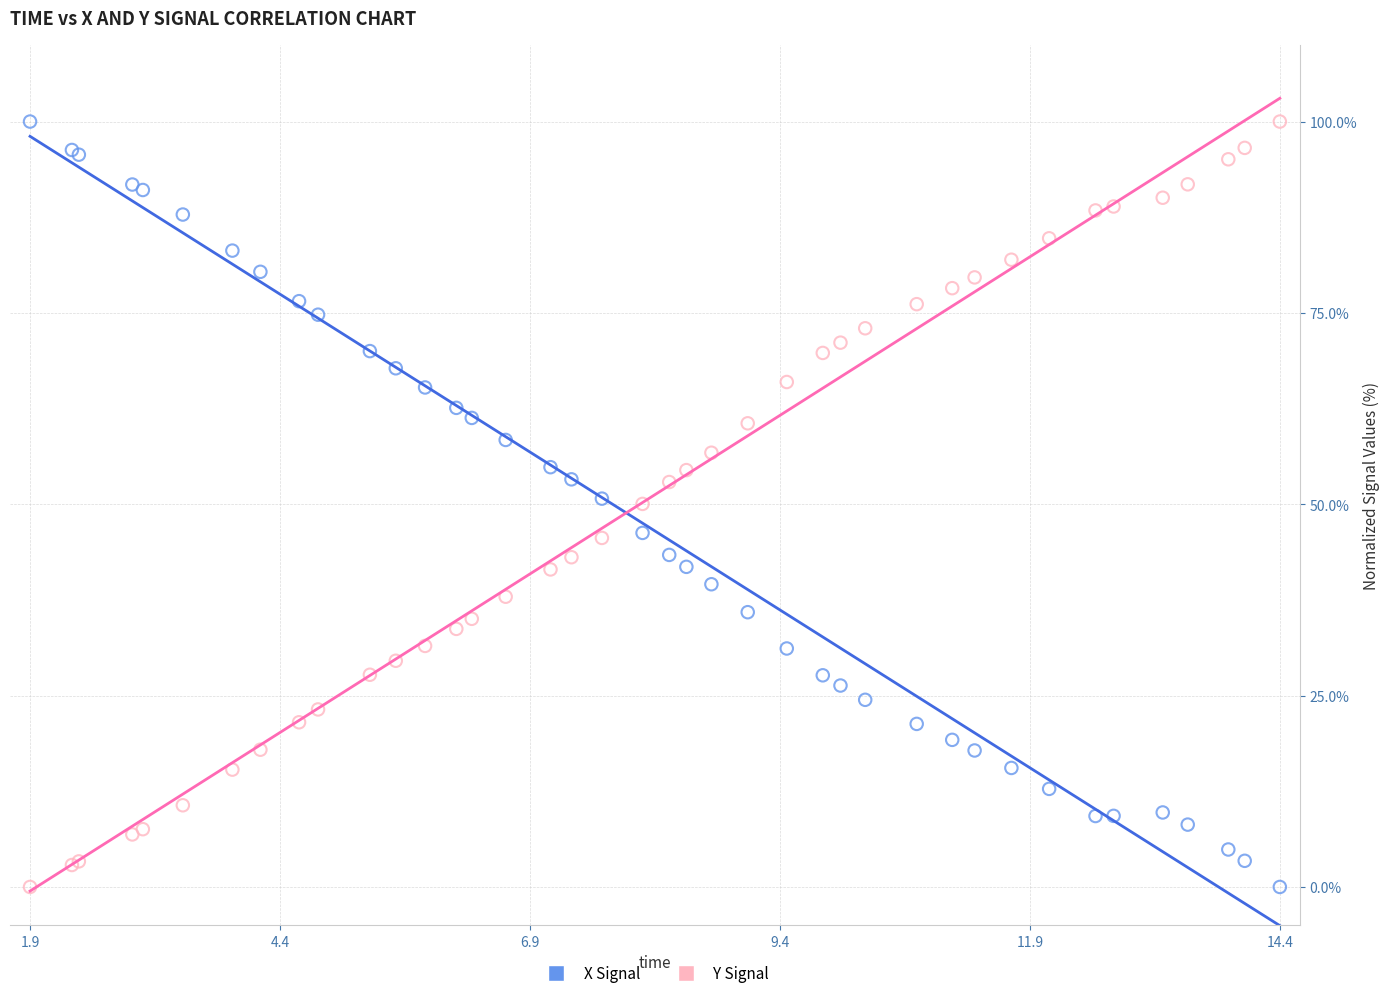

What is the X range (max minus min) for the scatter plot?

12.5